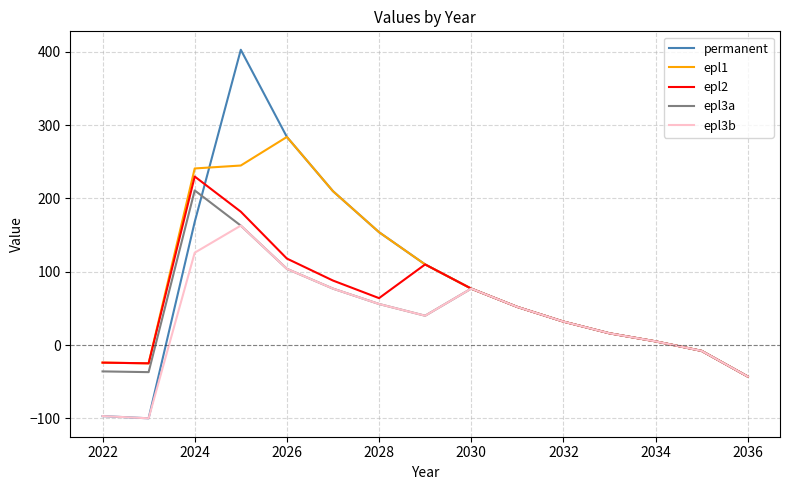

Which series has the widest spread of values?

permanent